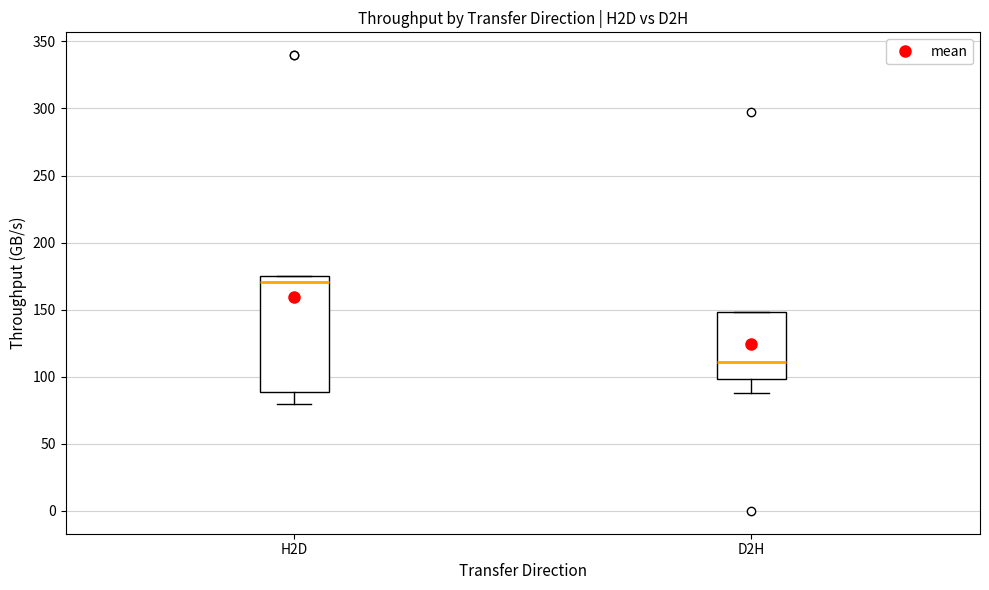

Comparing the boxes themselves (not the whiskers), which one is the tallest?

H2D